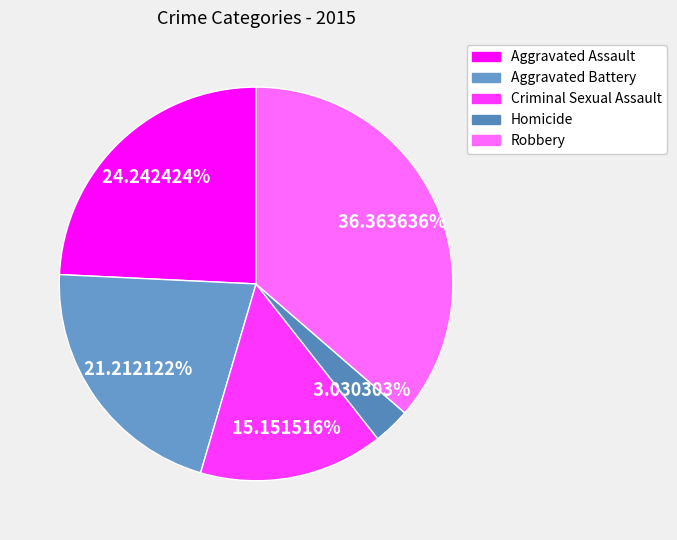

To the nearest percent, what percentage of the pie is Criminal Sexual Assault?

15%